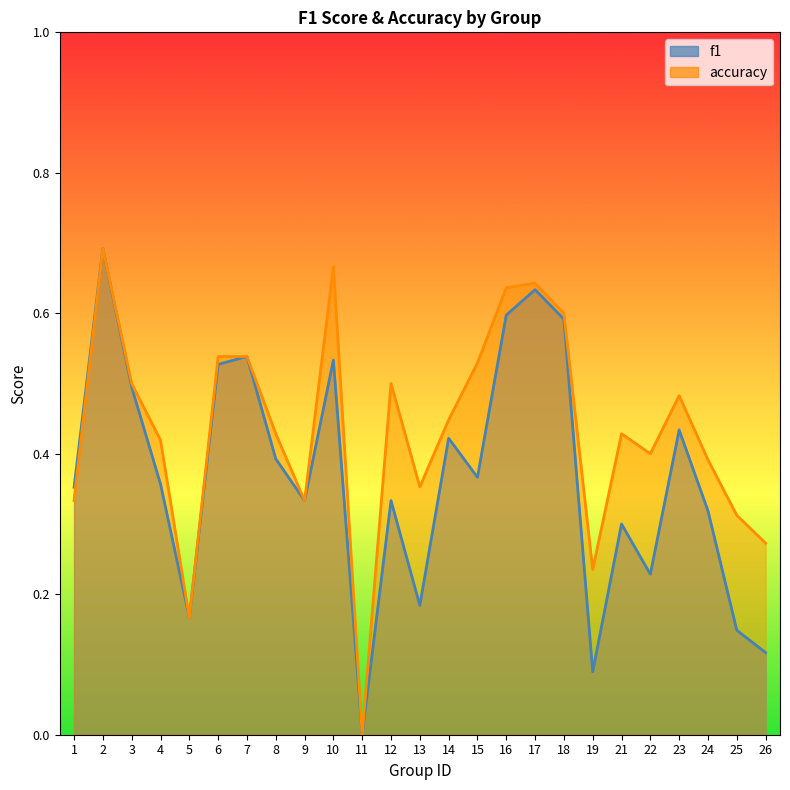

List the series in order of their peak value, lowest first.

f1, accuracy